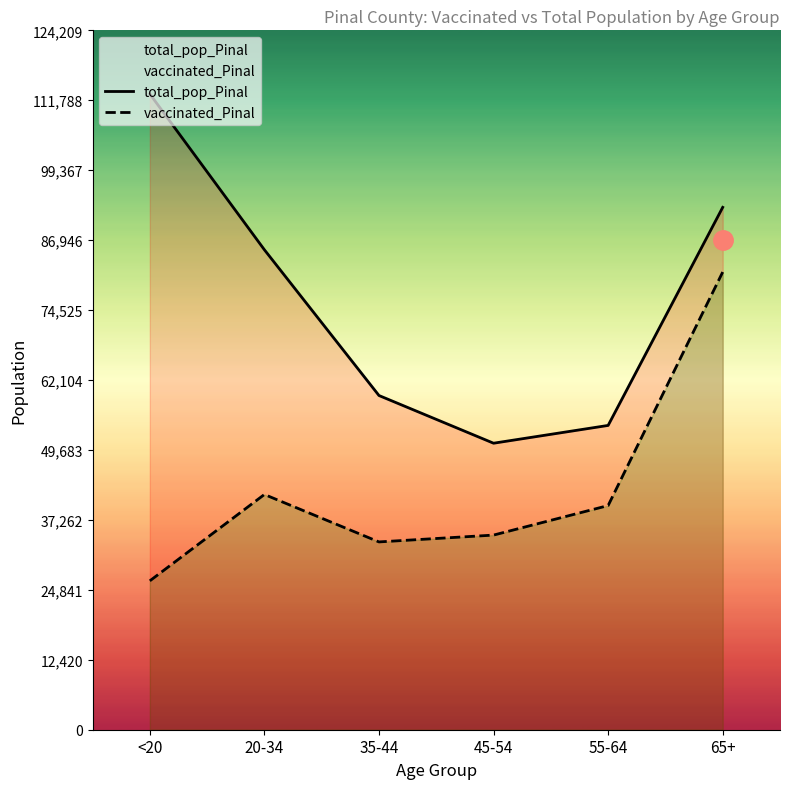

Is the value of total_pop_Pinal at 55-64 greater than the value of vaccinated_Pinal at 55-64?

Yes